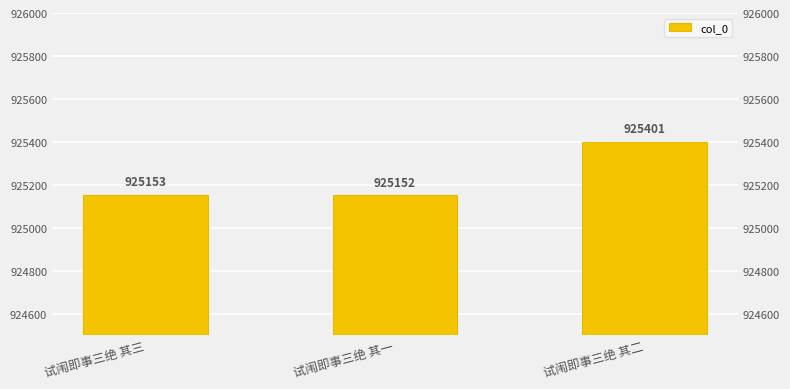

What is the approximate value at 试闱即事三绝 其三?

925153